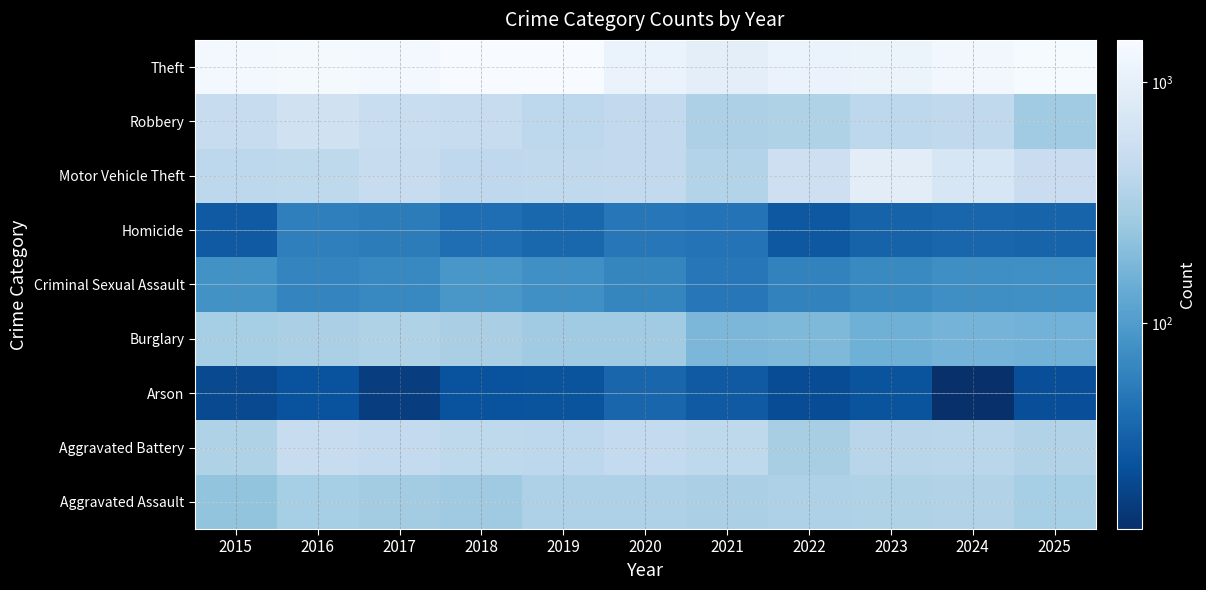

Which category has the highest value across all series?

2018